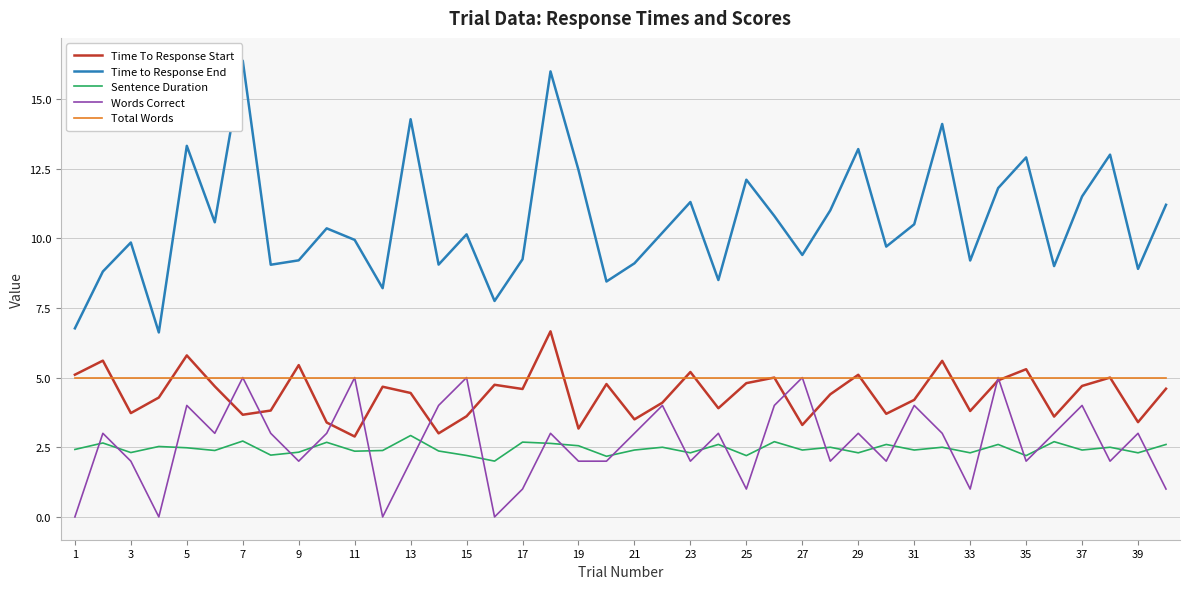

What is the maximum value shown in the chart?

16.4